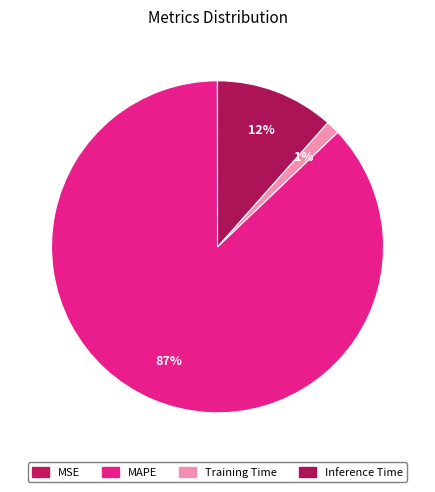

What percentage is the Training Time slice, to the nearest percent?

1%